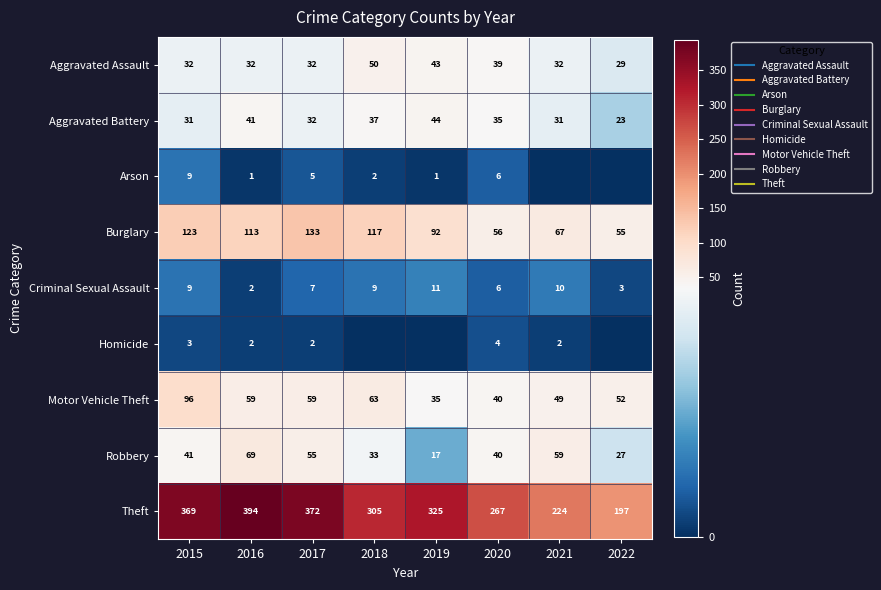

Rank the categories by Homicide value from lowest to highest.

2018, 2019, 2022, 2016, 2017, 2021, 2015, 2020